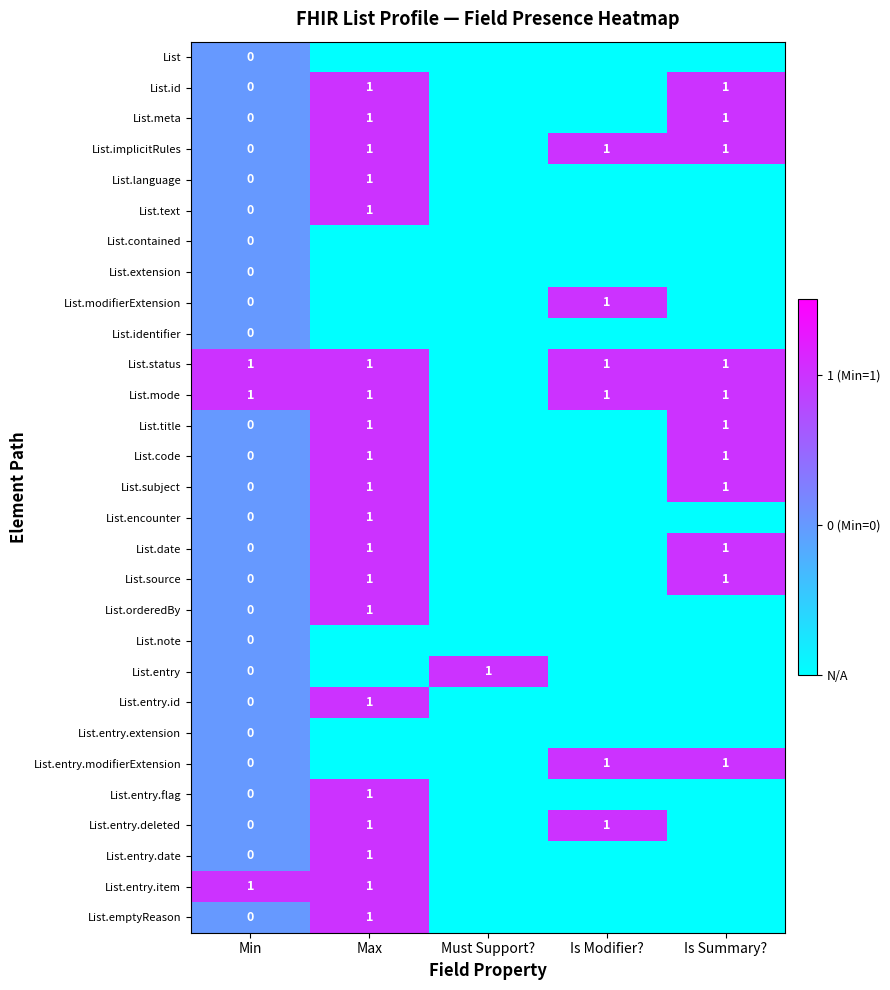

True or false: List.code has a value of 1 at Max.

True